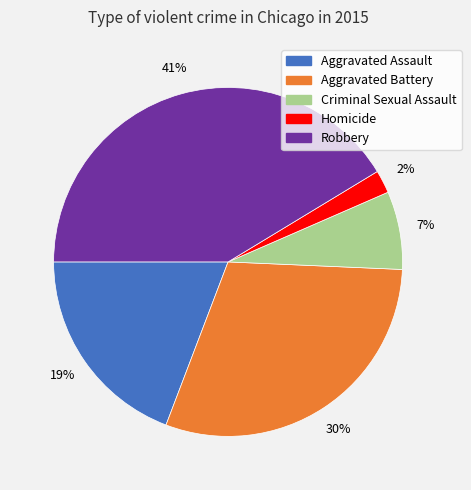

What is the smallest slice in the pie chart?

Homicide